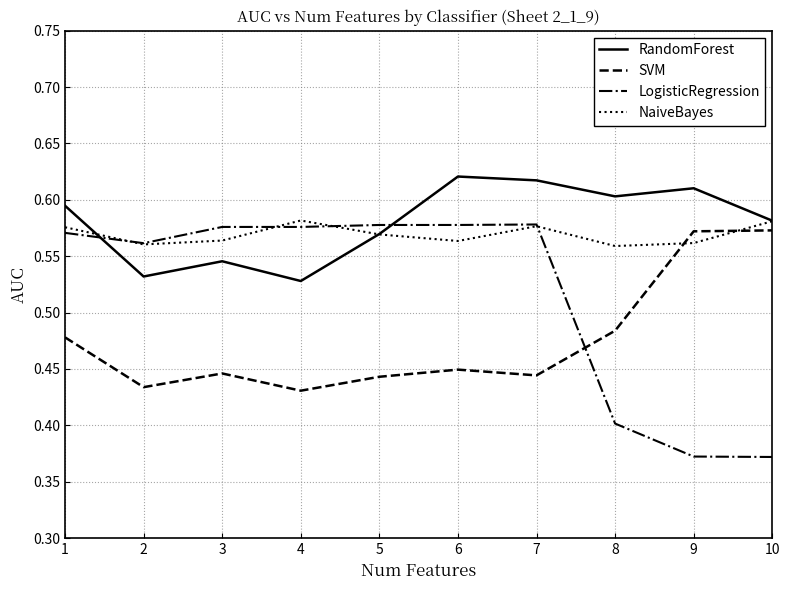

What is the difference between the second highest and second lowest values in the LogisticRegression series?

0.2